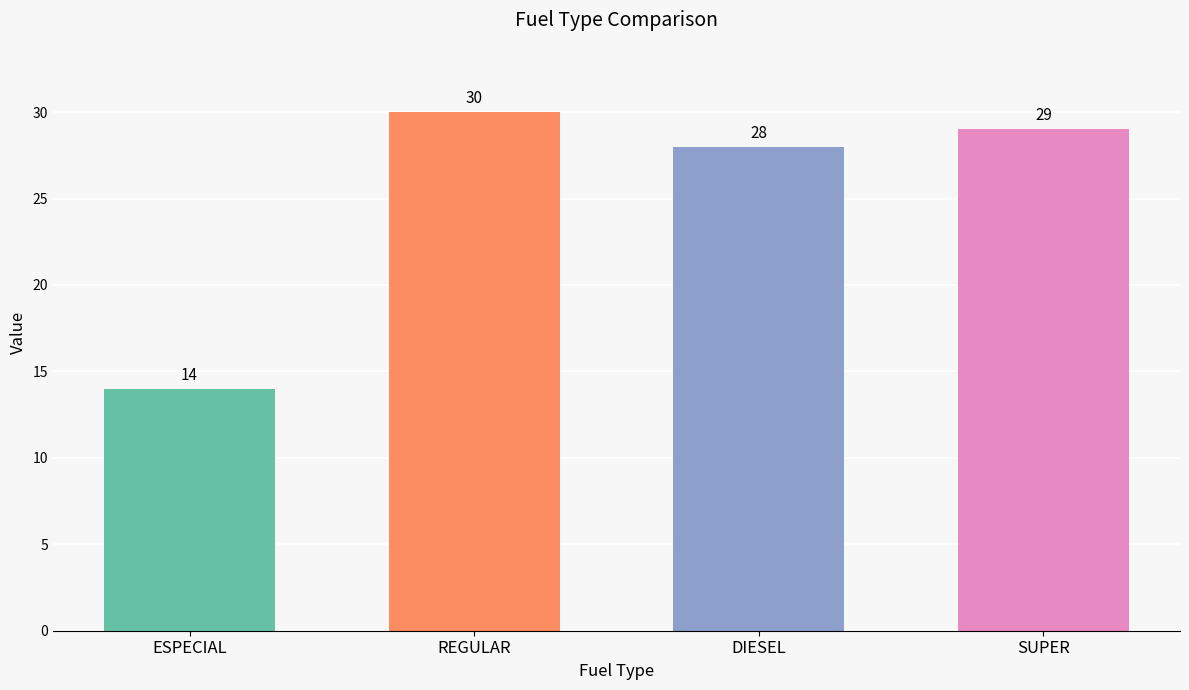

At which label is the value closest to 22?

DIESEL